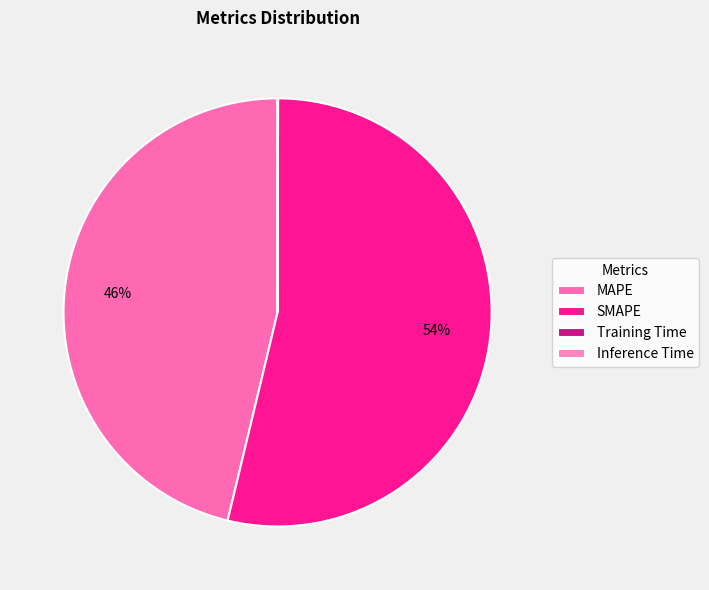

What is the change in value from MAPE to Training Time?

-27.8